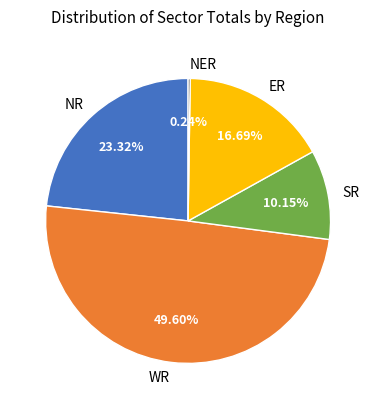

Does any single category account for the majority?

No